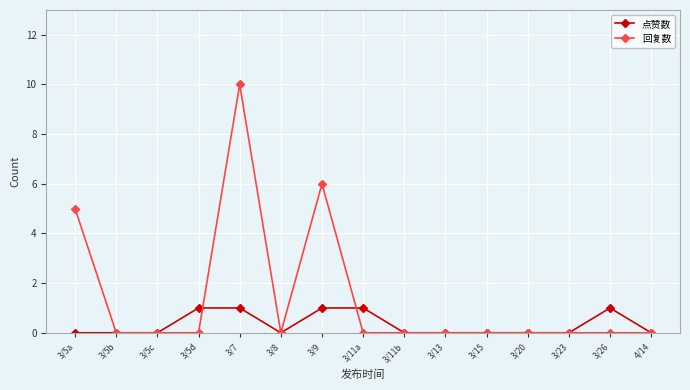

How many lines are shown in the chart?

2